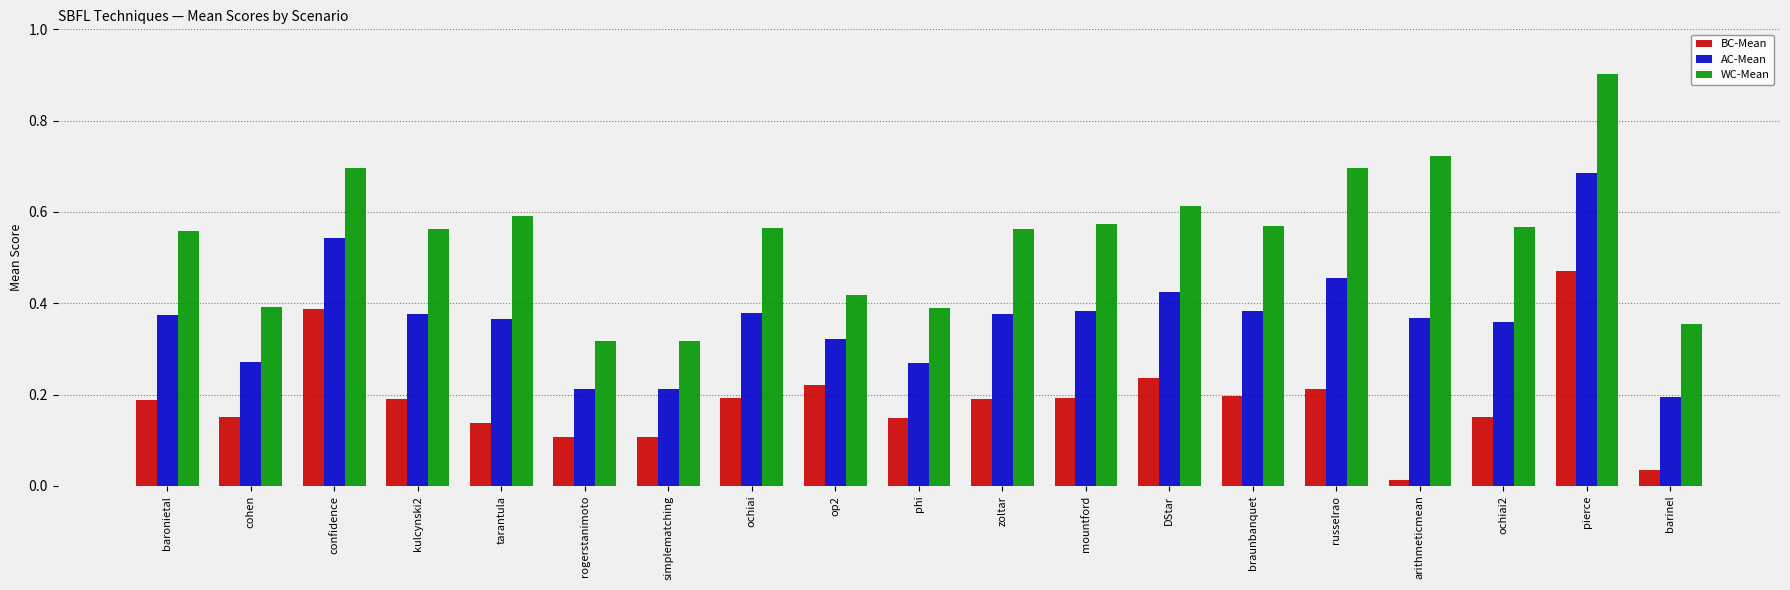

What is the sum of all AC-Mean values?

7.0